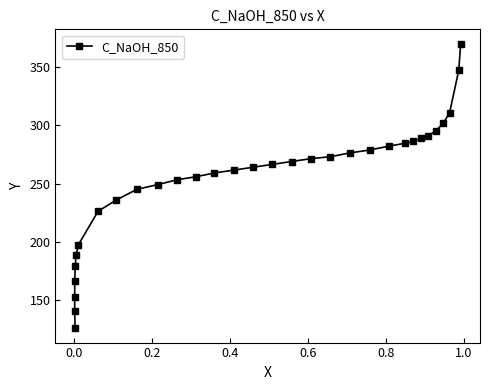

Is this an area chart (filled region under the line)?

No